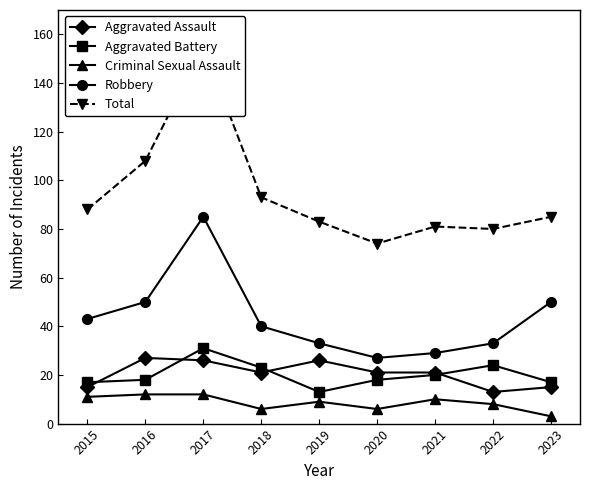

Is it true that Criminal Sexual Assault equals 4 at 2020?

False